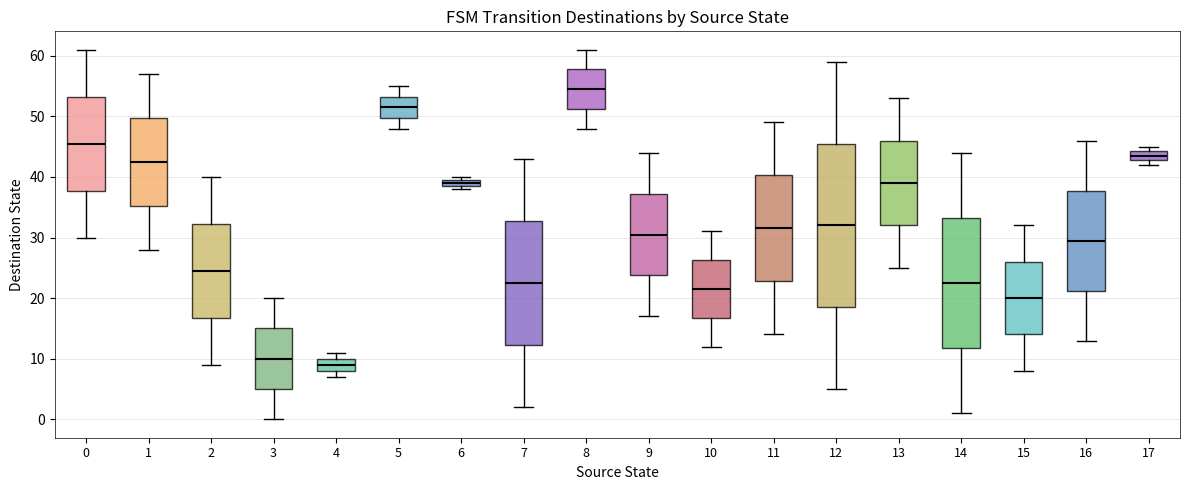

Which box's median line is the lowest?

4